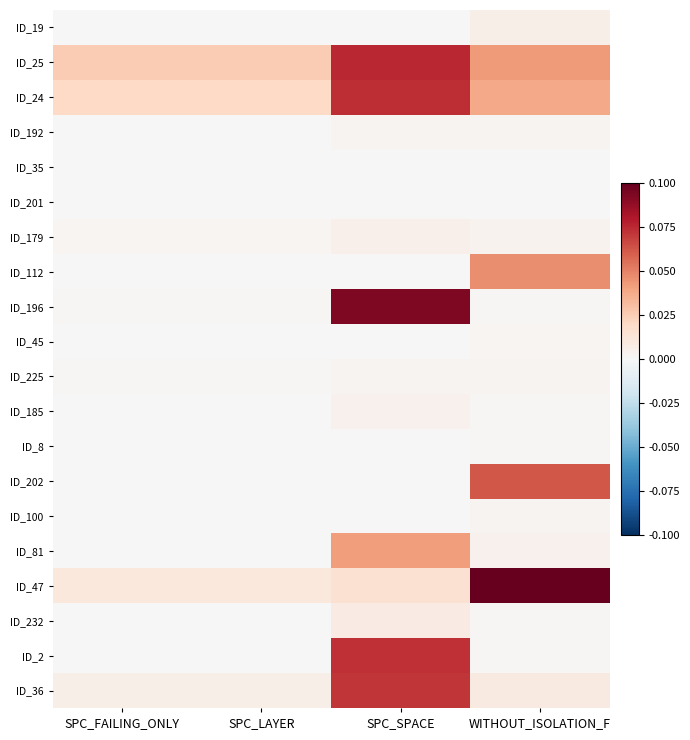

Reading left to right, what are all the values shown in this chart?

ID_19: SPC_FAILING_ONLY=-0.0	SPC_LAYER=-0.0	SPC_SPACE=0.0	WITHOUT_ISOLATION_F=0.0
ID_25: SPC_FAILING_ONLY=0.0	SPC_LAYER=0.0	SPC_SPACE=0.1	WITHOUT_ISOLATION_F=0.0
ID_24: SPC_FAILING_ONLY=0.0	SPC_LAYER=0.0	SPC_SPACE=0.1	WITHOUT_ISOLATION_F=0.0
ID_192: SPC_FAILING_ONLY=0.0	SPC_LAYER=0.0	SPC_SPACE=0.0	WITHOUT_ISOLATION_F=0.0
ID_35: SPC_FAILING_ONLY=-0.0	SPC_LAYER=-0.0	SPC_SPACE=0.0	WITHOUT_ISOLATION_F=0.0
ID_201: SPC_FAILING_ONLY=-0.0	SPC_LAYER=-0.0	SPC_SPACE=0.0	WITHOUT_ISOLATION_F=0.0
ID_179: SPC_FAILING_ONLY=0.0	SPC_LAYER=0.0	SPC_SPACE=0.0	WITHOUT_ISOLATION_F=0.0
ID_112: SPC_FAILING_ONLY=-0.0	SPC_LAYER=-0.0	SPC_SPACE=0.0	WITHOUT_ISOLATION_F=0.0
ID_196: SPC_FAILING_ONLY=0.0	SPC_LAYER=0.0	SPC_SPACE=0.1	WITHOUT_ISOLATION_F=0.0
ID_45: SPC_FAILING_ONLY=-0.0	SPC_LAYER=-0.0	SPC_SPACE=0.0	WITHOUT_ISOLATION_F=0.0
ID_225: SPC_FAILING_ONLY=0.0	SPC_LAYER=0.0	SPC_SPACE=0.0	WITHOUT_ISOLATION_F=0.0
ID_185: SPC_FAILING_ONLY=0.0	SPC_LAYER=0.0	SPC_SPACE=0.0	WITHOUT_ISOLATION_F=0.0
ID_8: SPC_FAILING_ONLY=-0.0	SPC_LAYER=-0.0	SPC_SPACE=0.0	WITHOUT_ISOLATION_F=0.0
ID_202: SPC_FAILING_ONLY=-0.0	SPC_LAYER=-0.0	SPC_SPACE=0.0	WITHOUT_ISOLATION_F=0.1
ID_100: SPC_FAILING_ONLY=-0.0	SPC_LAYER=-0.0	SPC_SPACE=0.0	WITHOUT_ISOLATION_F=0.0
ID_81: SPC_FAILING_ONLY=-0.0	SPC_LAYER=-0.0	SPC_SPACE=0.0	WITHOUT_ISOLATION_F=0.0
ID_47: SPC_FAILING_ONLY=0.0	SPC_LAYER=0.0	SPC_SPACE=0.0	WITHOUT_ISOLATION_F=0.1
ID_232: SPC_FAILING_ONLY=0.0	SPC_LAYER=0.0	SPC_SPACE=0.0	WITHOUT_ISOLATION_F=0.0
ID_2: SPC_FAILING_ONLY=0.0	SPC_LAYER=0.0	SPC_SPACE=0.1	WITHOUT_ISOLATION_F=0.0
ID_36: SPC_FAILING_ONLY=0.0	SPC_LAYER=0.0	SPC_SPACE=0.1	WITHOUT_ISOLATION_F=0.0